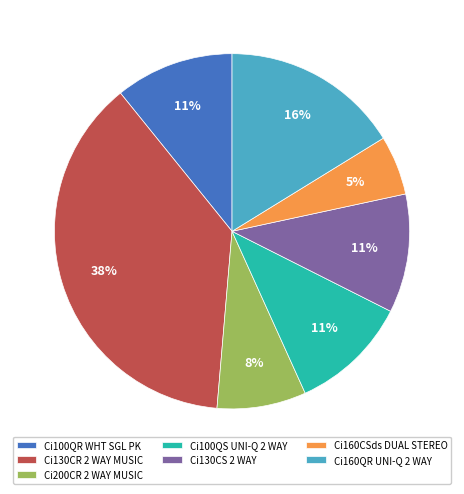

To the nearest percent, what is the average slice percentage?

14%